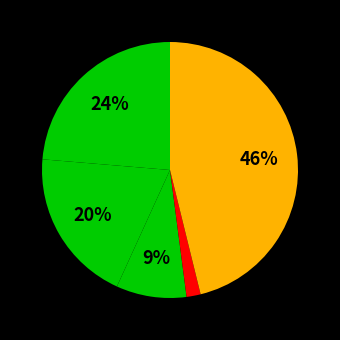

Which category has the smallest portion of the pie?

Homicide